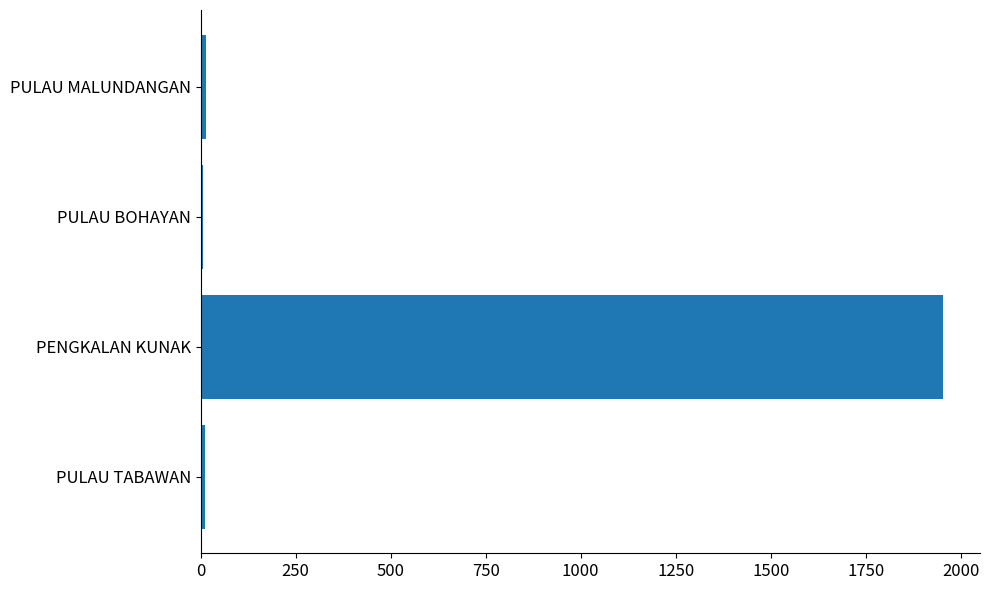

What is the maximum value shown in the chart?

1953